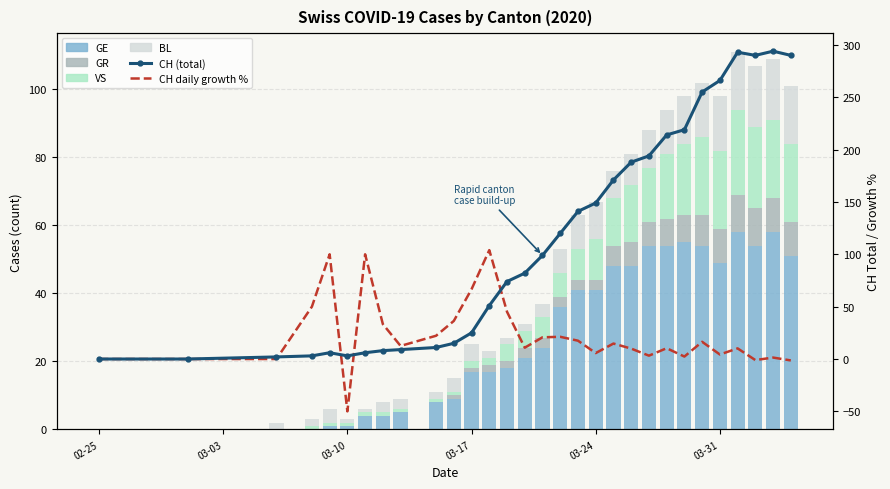

Is the value of VS at 02-25 greater than the value of GE at 28?

No